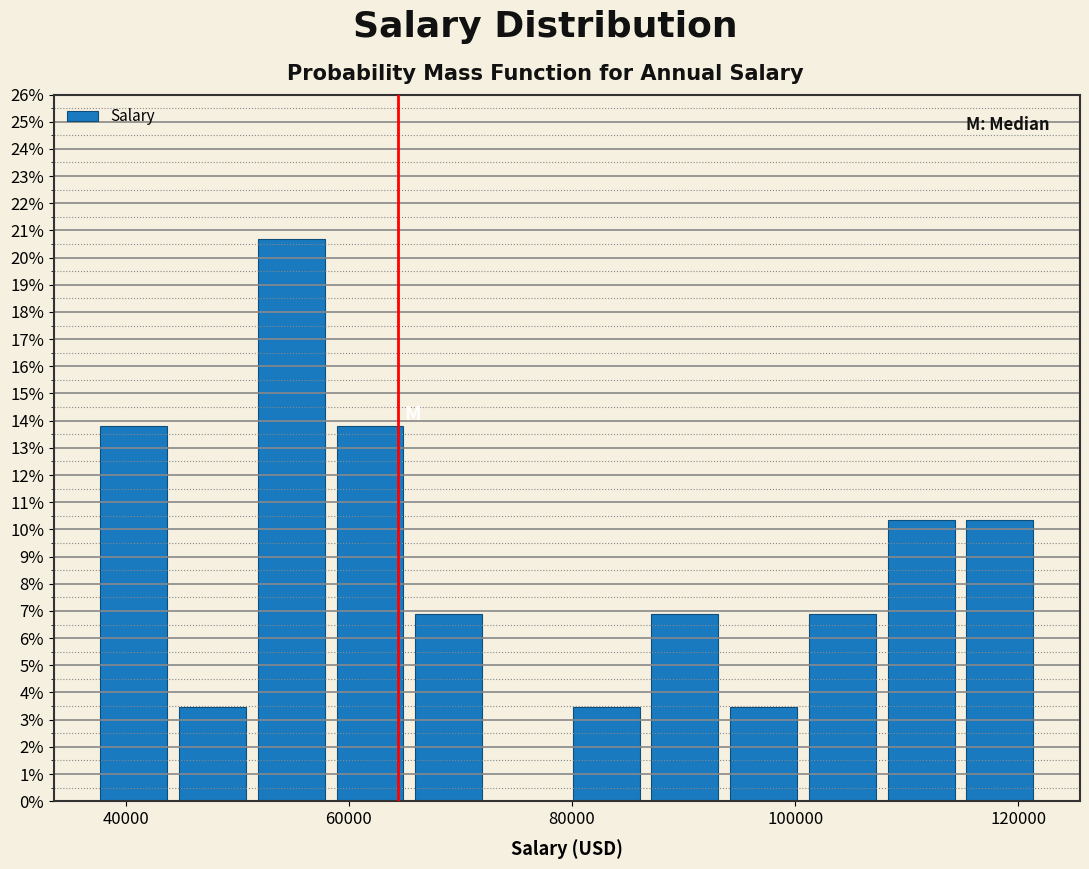

Read against the x-axis, roughly where is the centre of the tallest bar?

54000